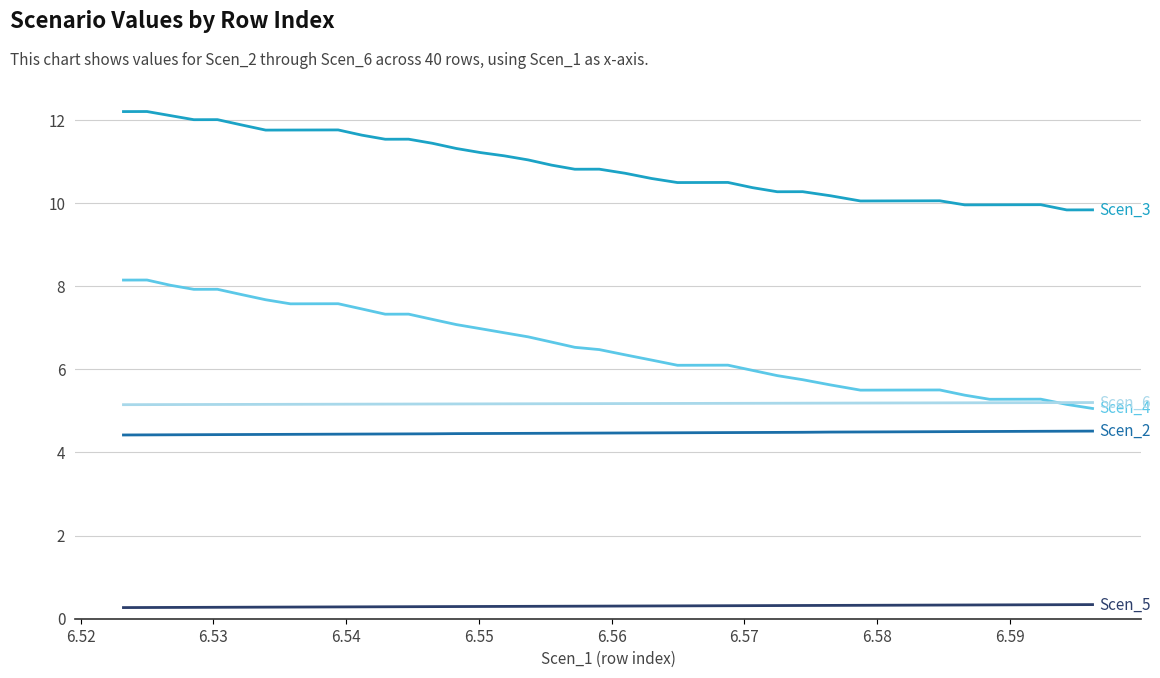

What is the maximum value shown in the chart?

12.2